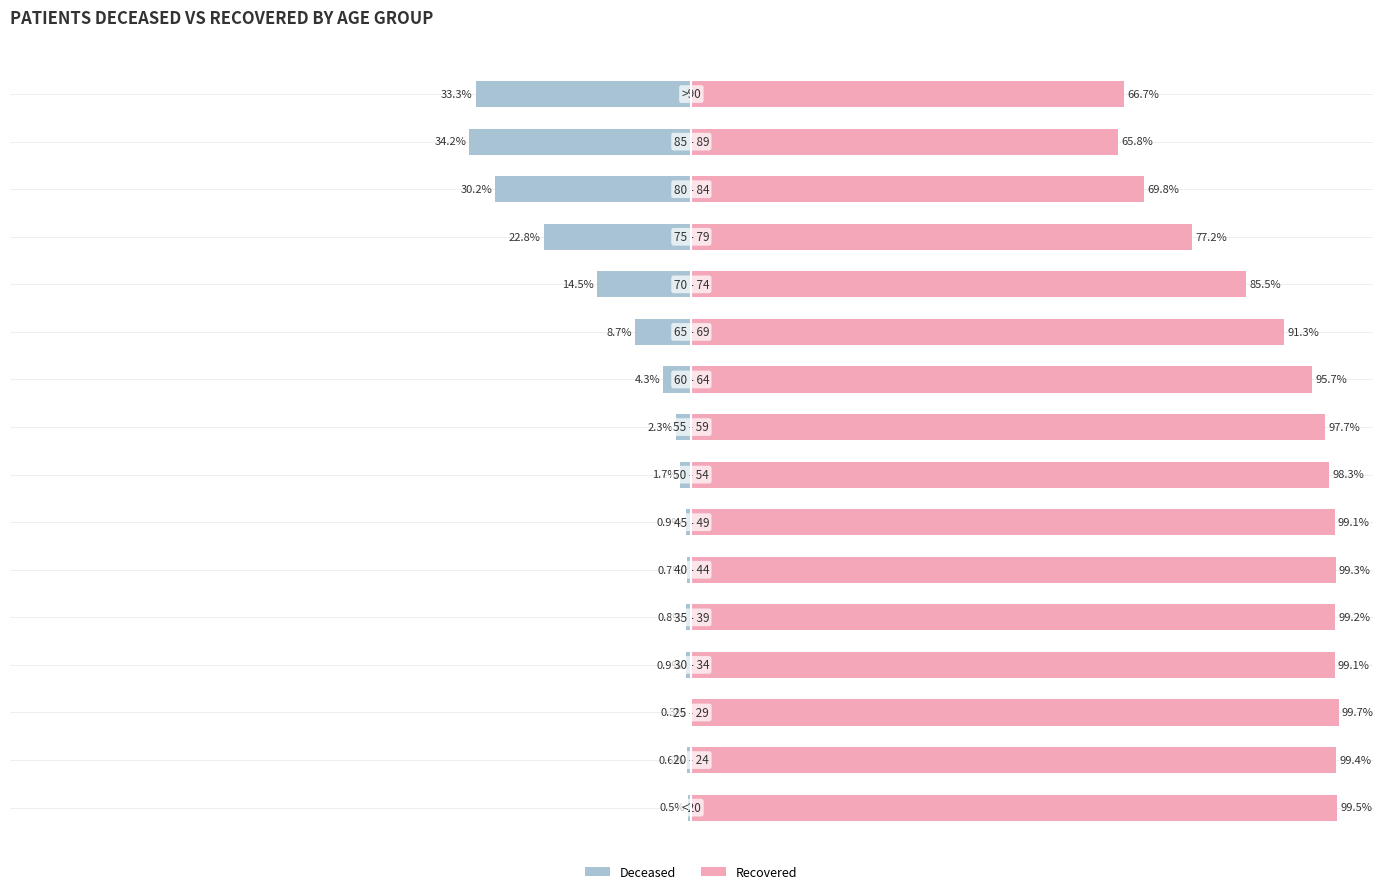

Rank the series by their average value, from highest to lowest.

patients_recovered, patients_deceased